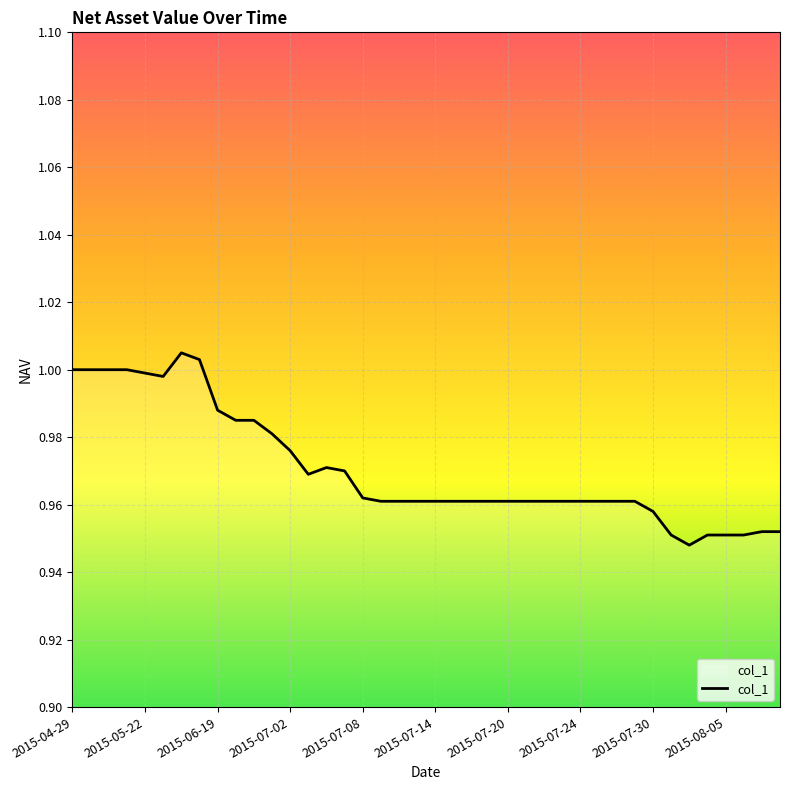

Which has a higher value, 2015-07-30 or 2015-04-29?

2015-04-29